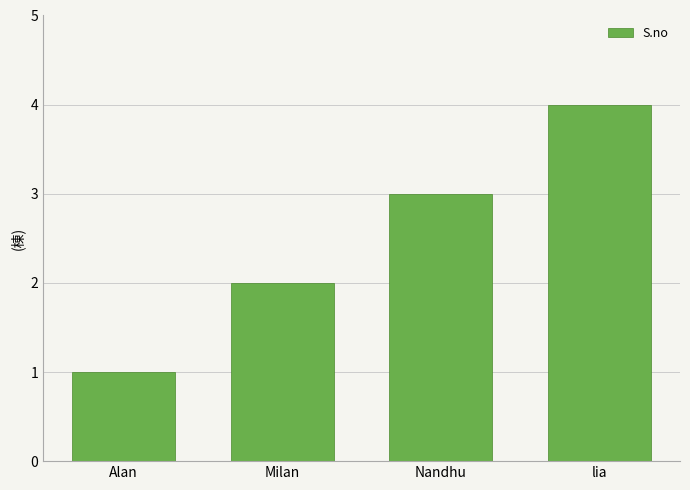

Reading right to left, extract all data points from this chart.

4	3	2	1